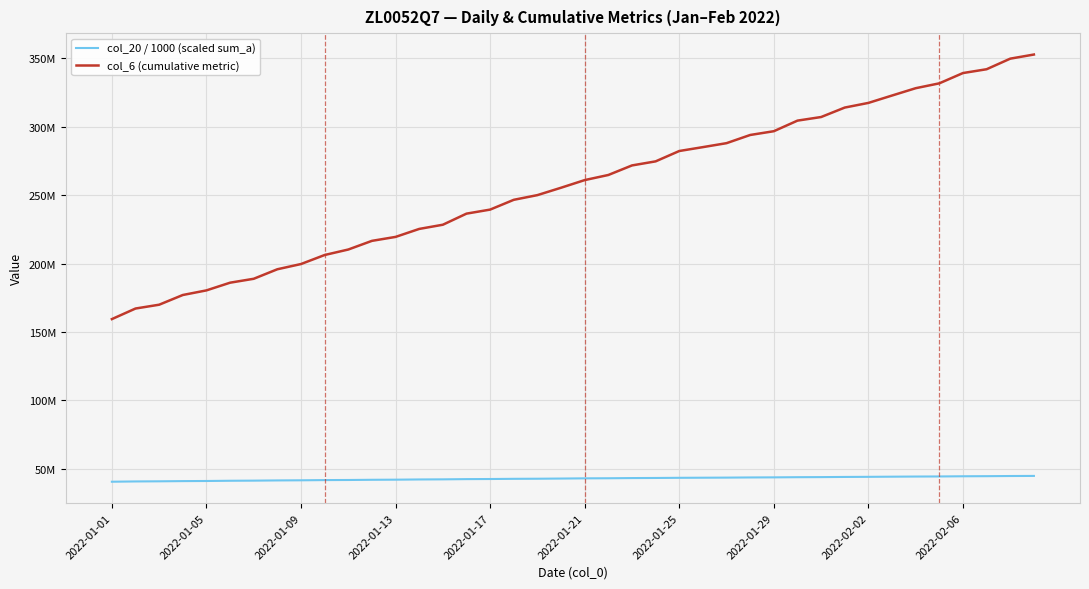

What are all the series names shown in the legend?

col_20 / 1000 (scaled sum_a), col_6 (cumulative metric)